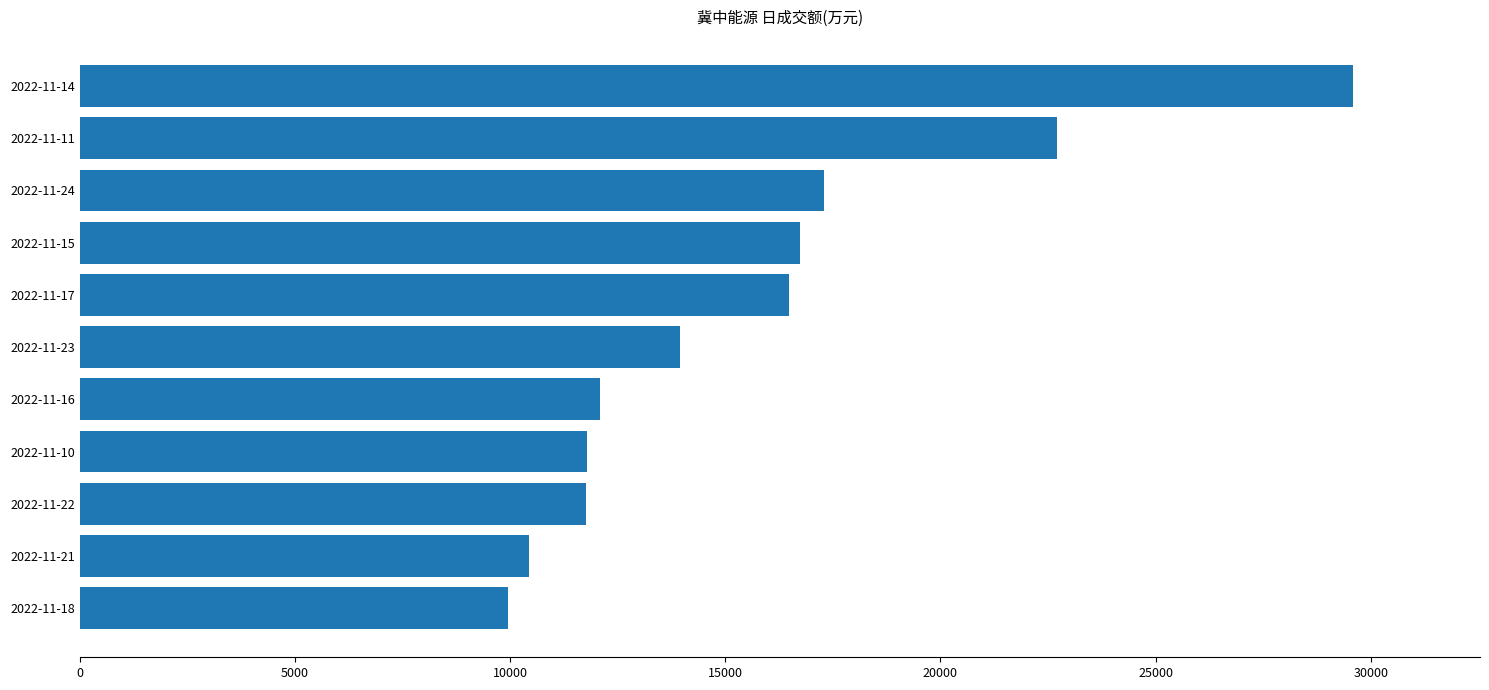

Where is the data nearest to the value 19764?

2022-11-24